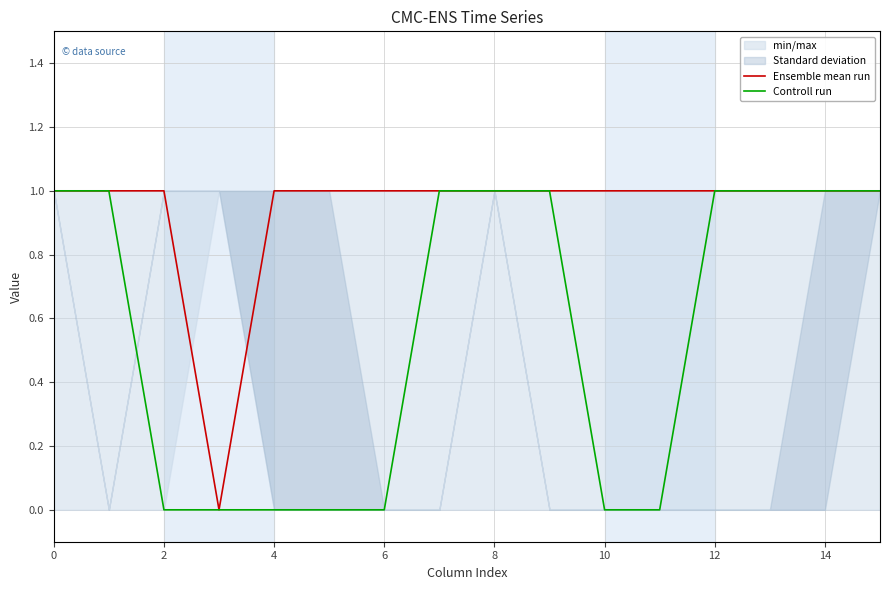

True or false: Ensemble mean run has a value of 1 at 10.

True